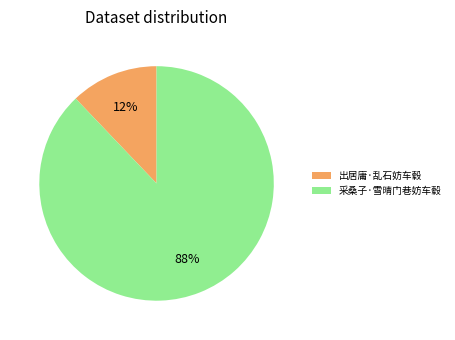

Which has a higher value, 出居庸·乱石妨车毂 or 采桑子·雪晴门巷妨车毂?

采桑子·雪晴门巷妨车毂